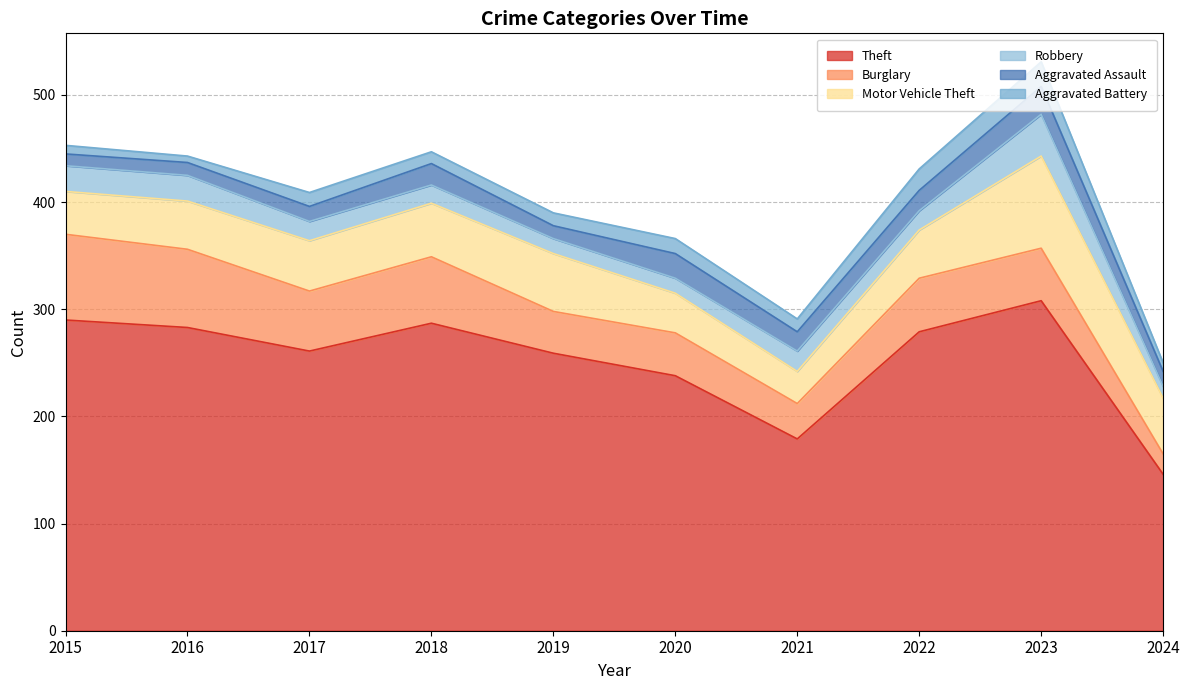

At which category does the chart reach its peak across all series?

2023